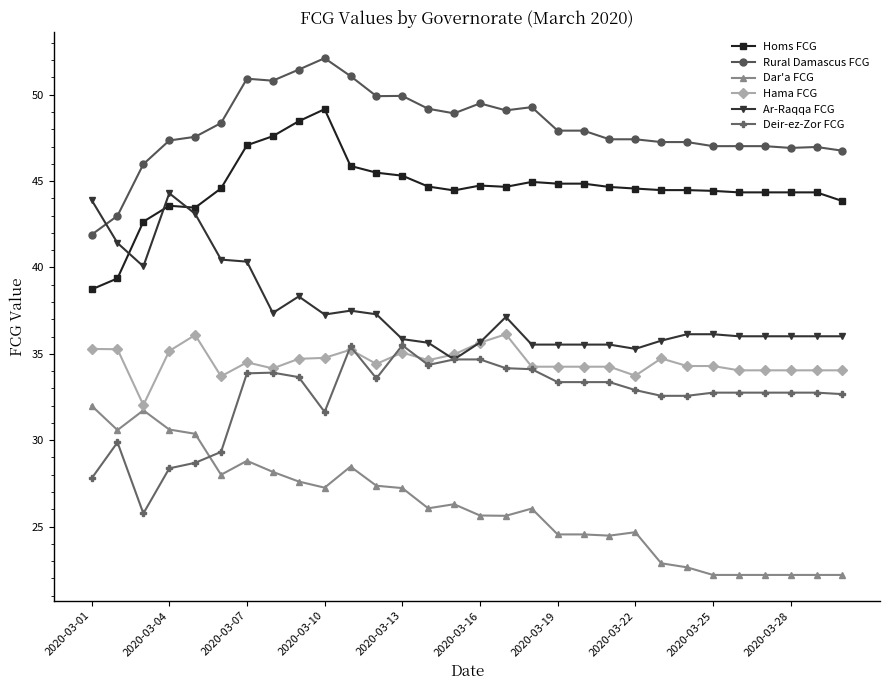

What is the smallest value displayed?

22.2